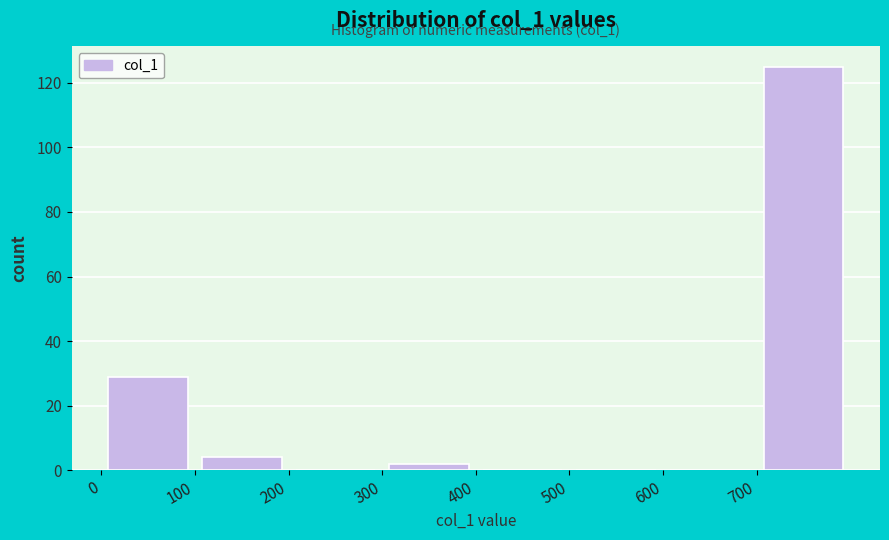

Over which range of the x-axis is the bar tallest?

700 to 800